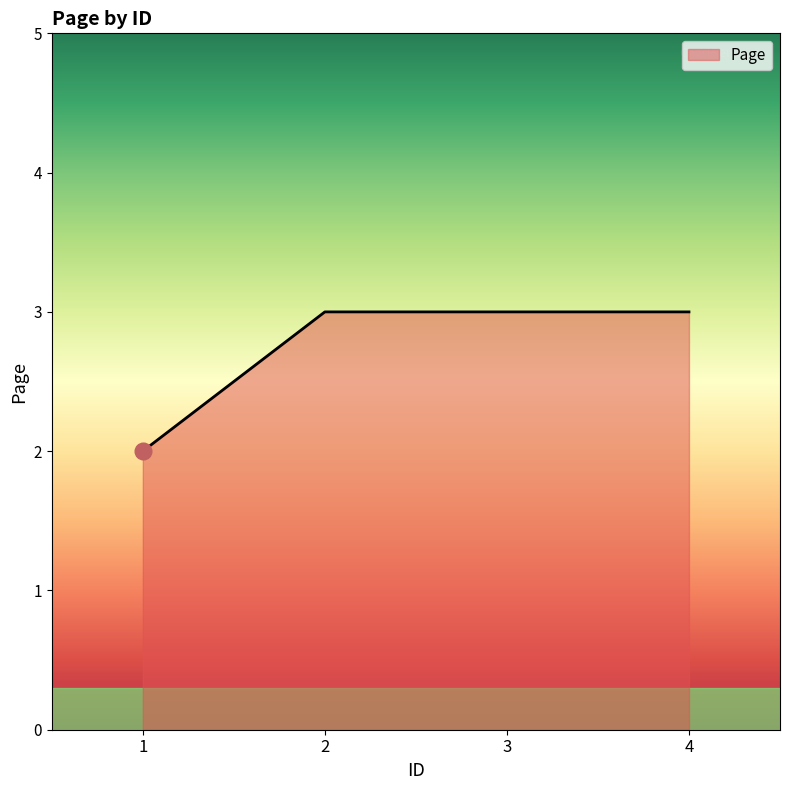

What is the minimum value shown in the chart?

2